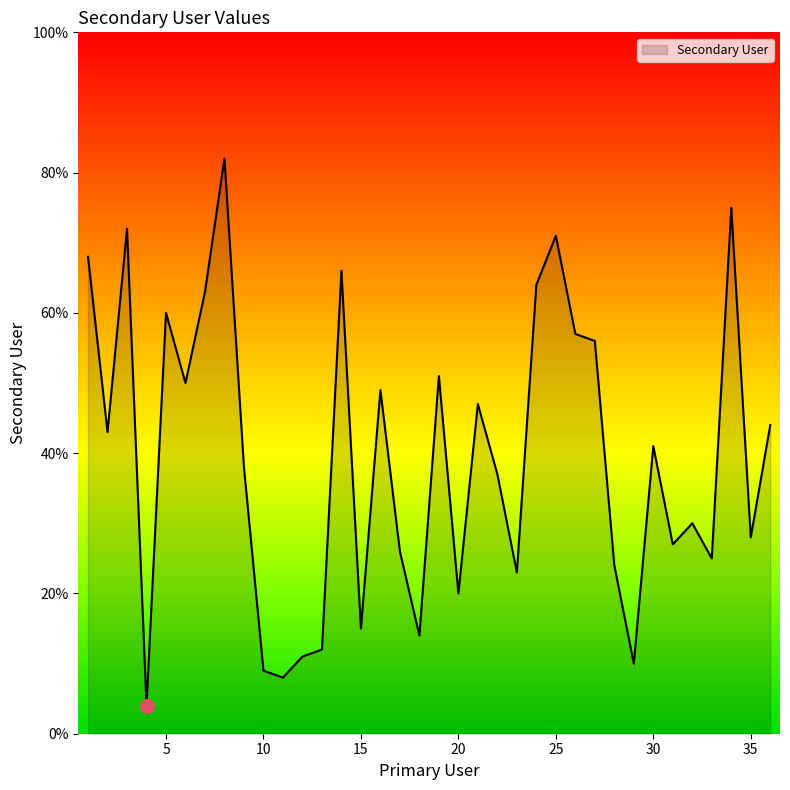

What is the smallest value displayed?

4